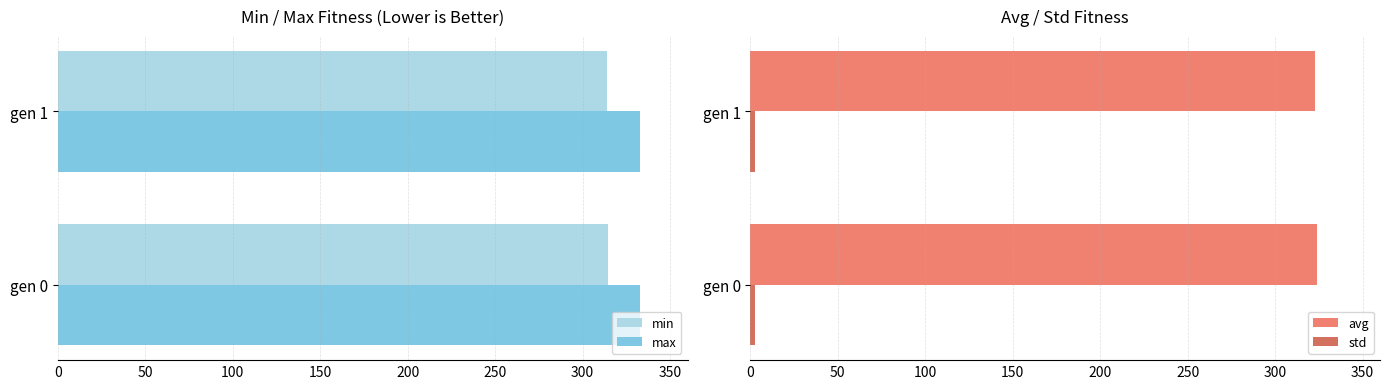

Rank the series by their maximum value, from highest to lowest.

max, avg, min, std